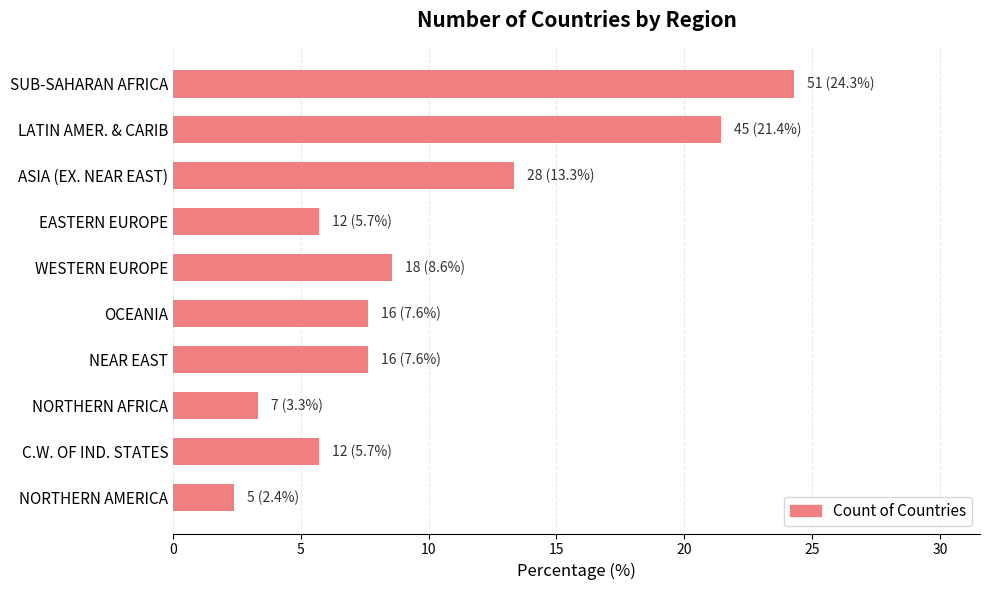

What is the difference between the maximum and second lowest values?

21.0